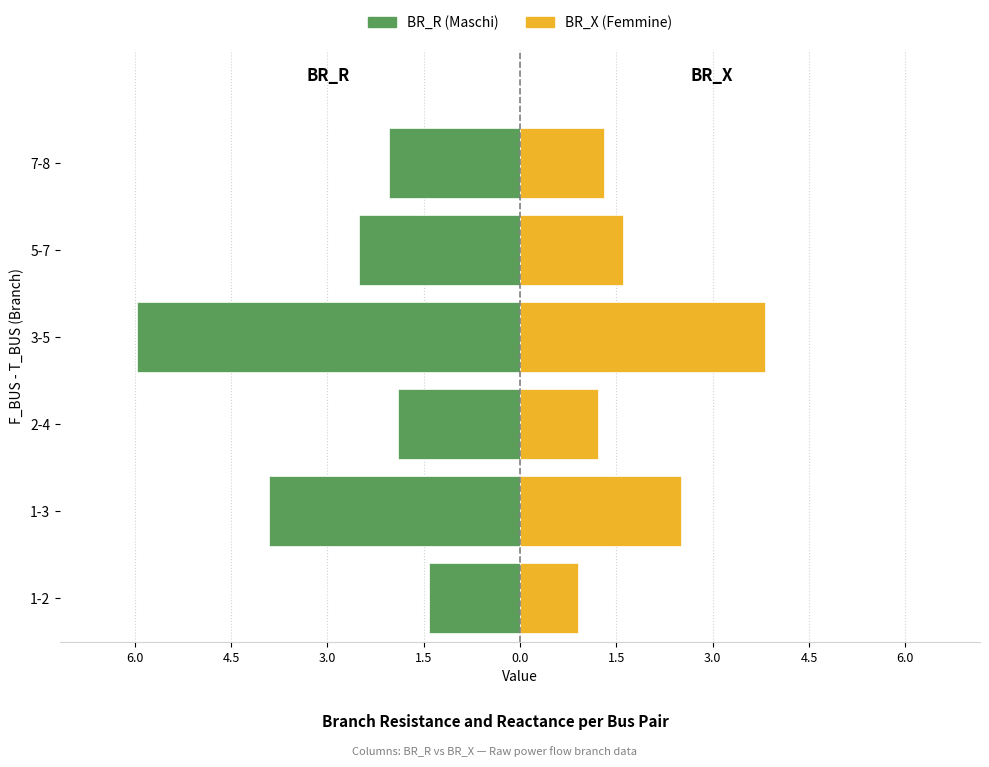

Which series changed the most between 1-2 and 3-5?

BR_R (Maschi)